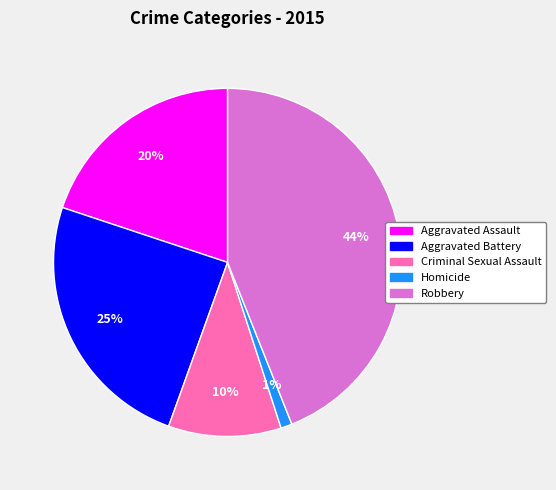

Is Criminal Sexual Assault the majority of the pie?

No